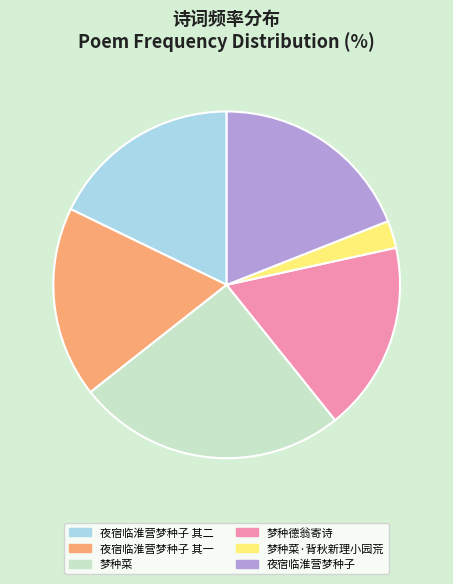

Approximately how many times larger is the value at 夜宿临淮营梦种子 其二 compared to 夜宿临淮营梦种子?

0.9